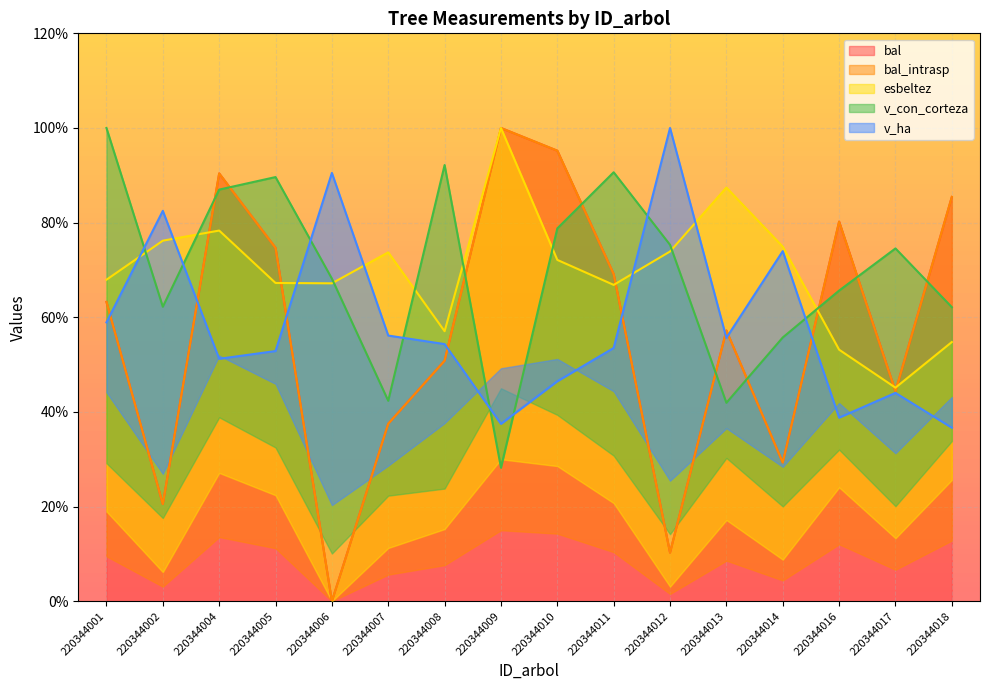

Between which two adjacent categories do v_ha and bal first intersect?

220344001 and 220344002